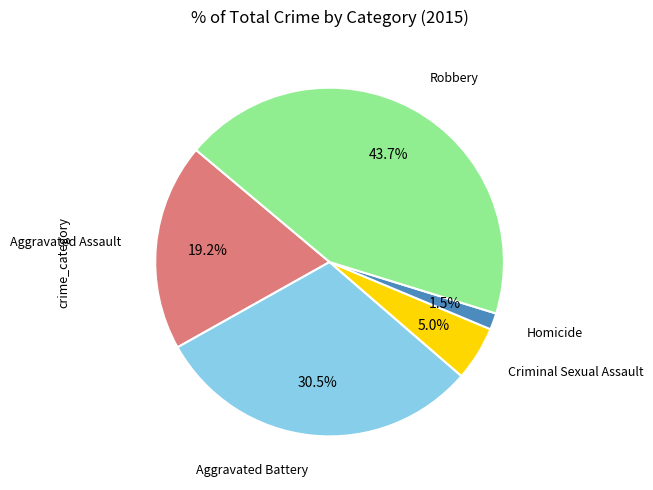

Is there any slice that represents more than half of the pie?

No